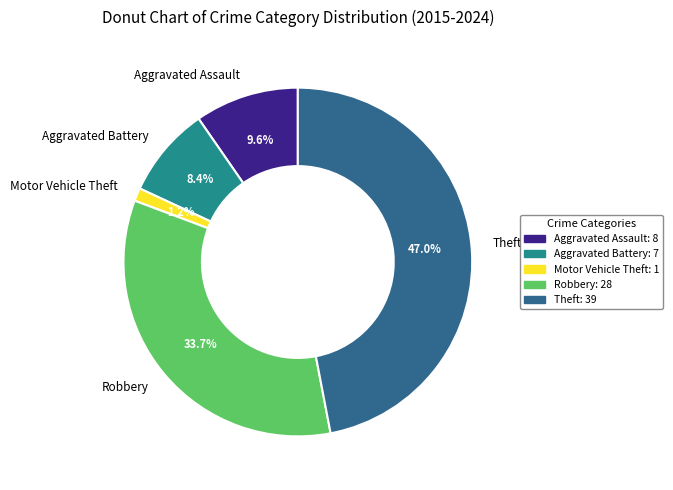

Is there a majority slice in this chart?

No